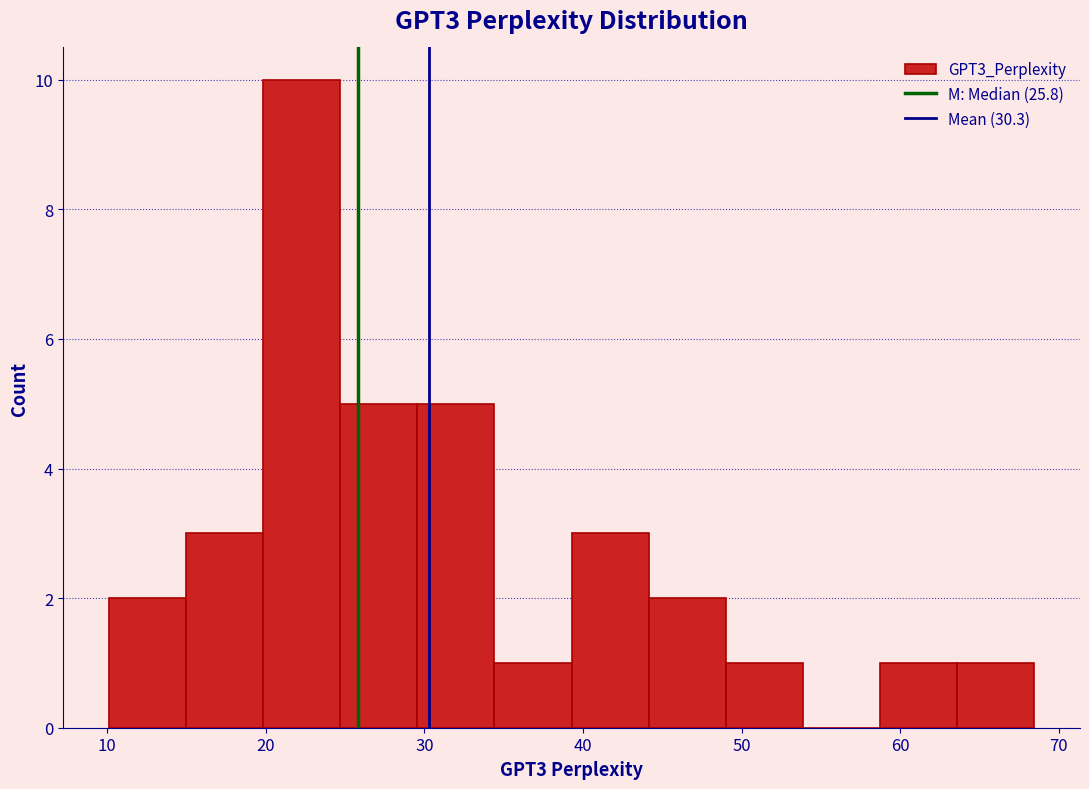

Reading left to right, list every bar in this chart as the range it spans on the x-axis followed by its height. Neither the bar edges nor the heights are printed on the chart, so give them approximately, as read against the axes.

10 to 15: 2
15 to 20: 3
20 to 25: 10
25 to 30: 5
30 to 34: 5
34 to 39: 1
39 to 44: 3
44 to 49: 2
49 to 54: 1
54 to 59: 0
59 to 64: 1
64 to 68: 1